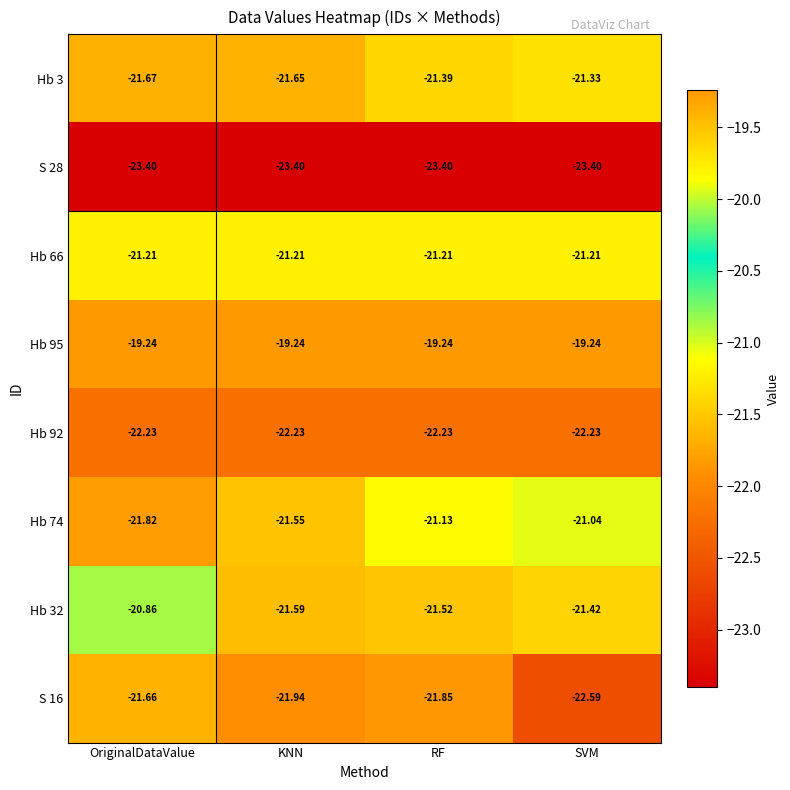

Is the value of S 16 at OriginalDataValue greater than the value of Hb 95 at SVM?

No